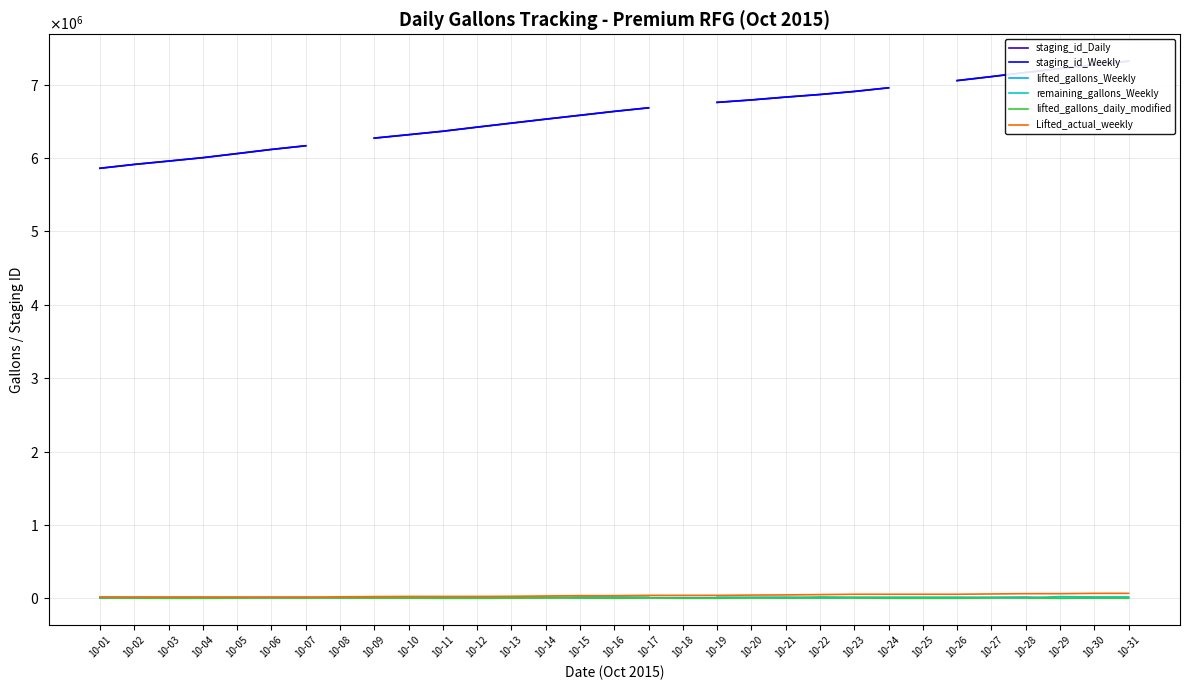

Is this an area chart (filled region under the line)?

No